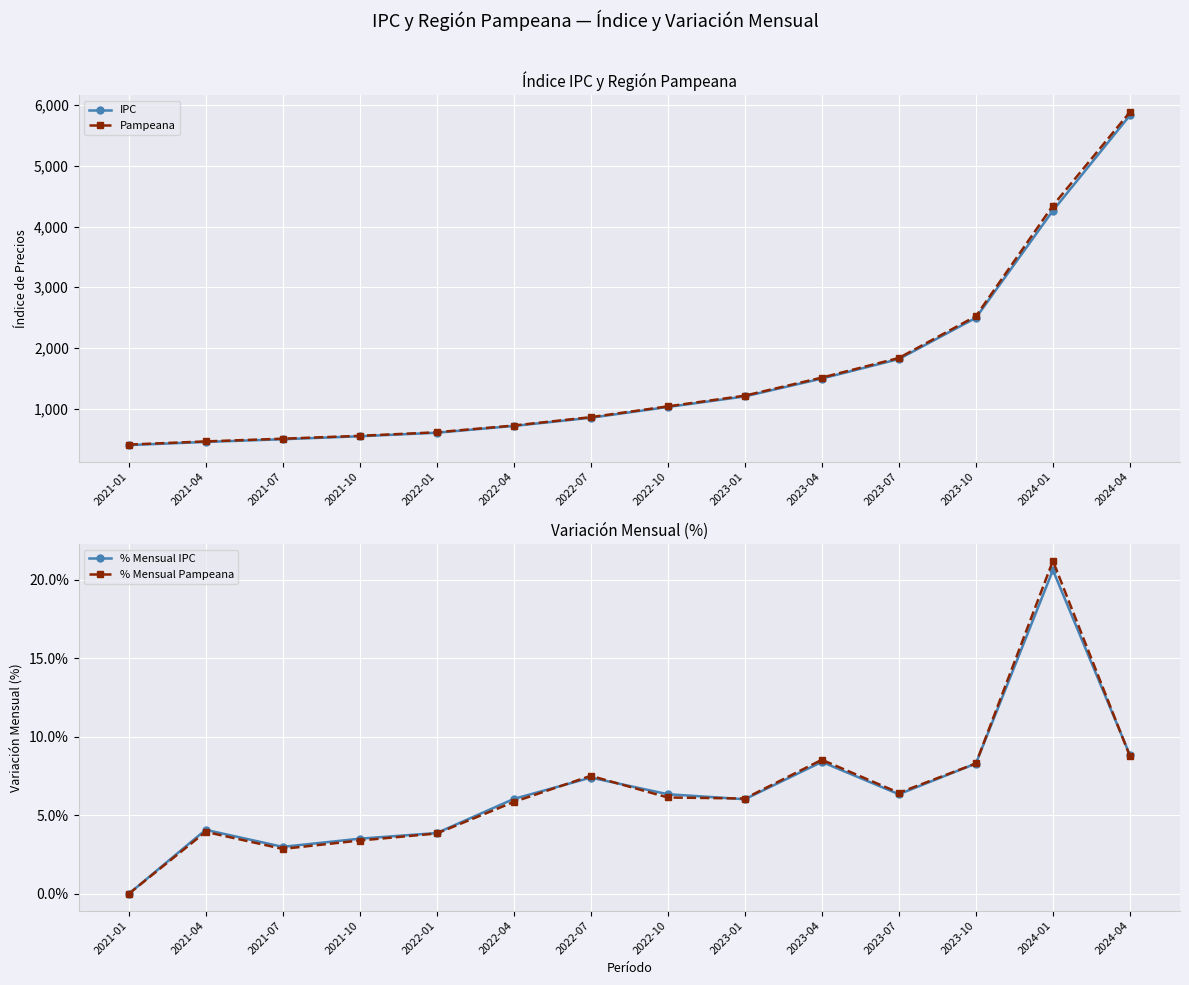

What is the highest value of the % Mensual Pampeana series?

21.2